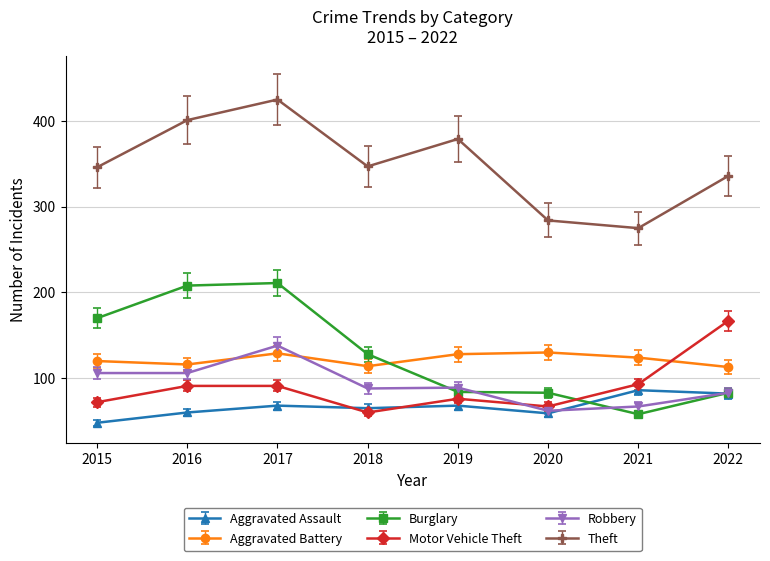

At which category is the sum across all series the highest?

2017